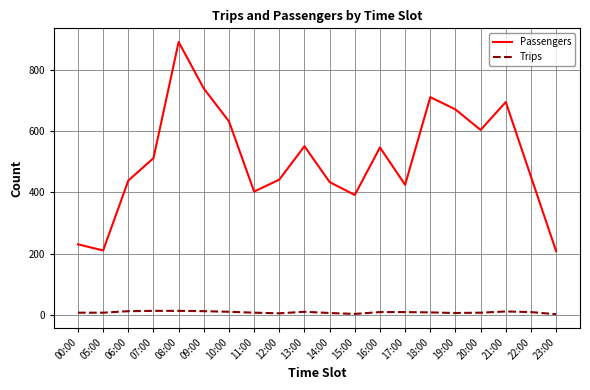

True or false: Passengers has a value of 694 at 21:00.

True